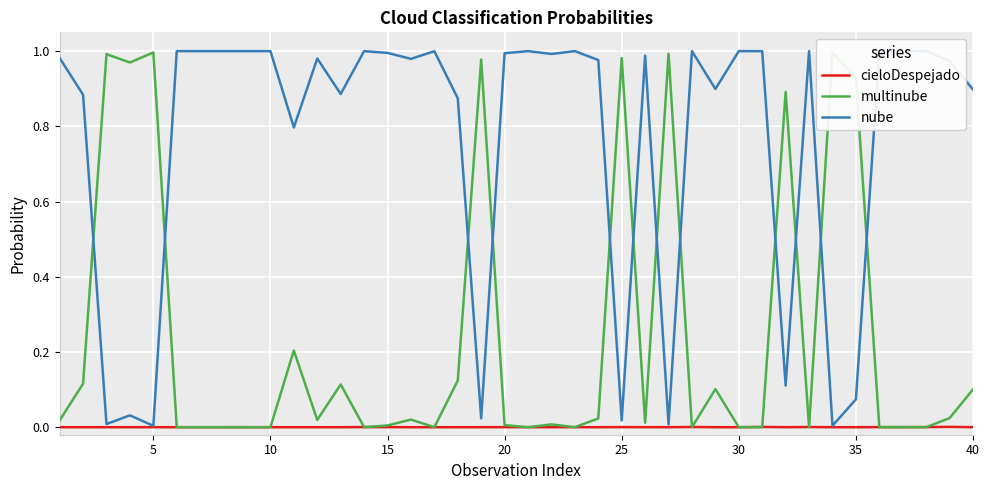

Which series has the largest total across all categories?

nube